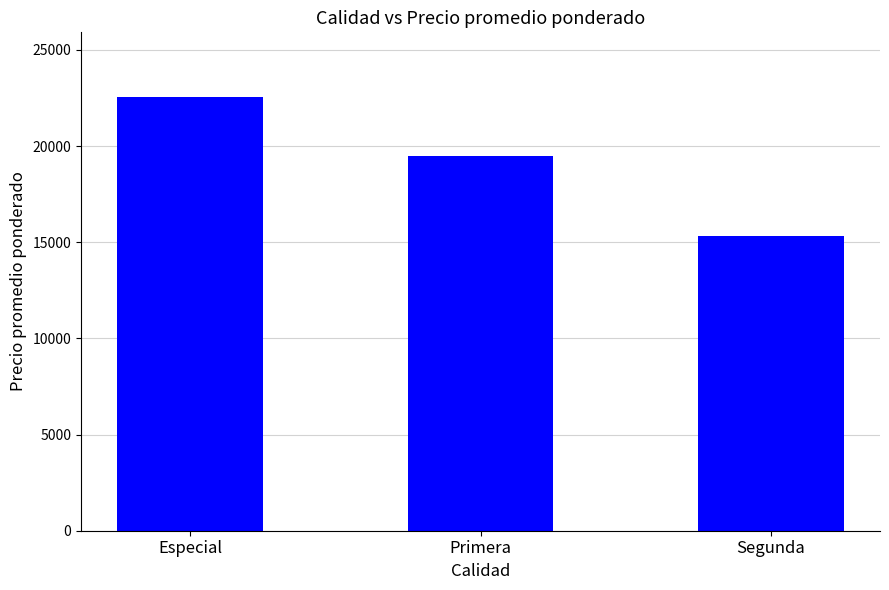

What is the difference between the values at Segunda and Especial?

7200